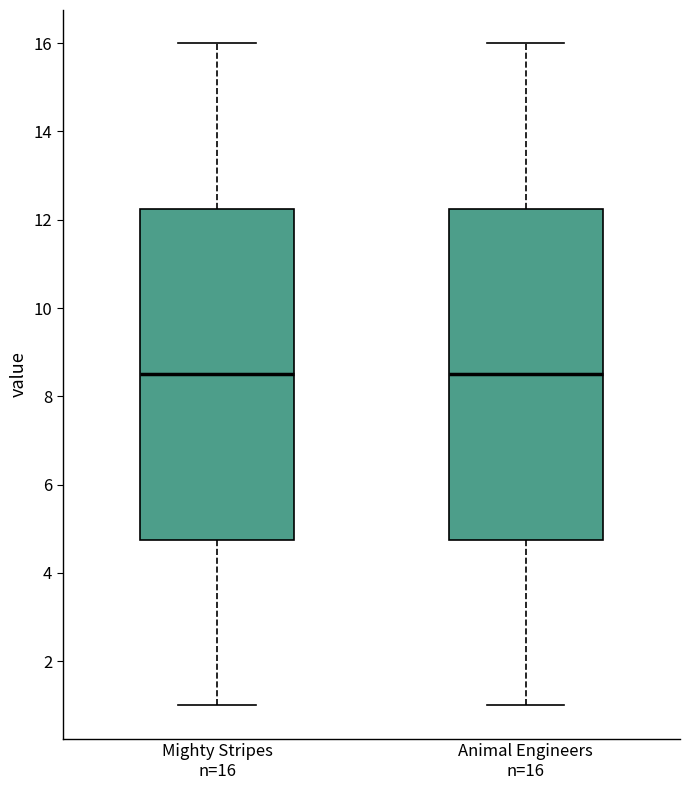

Where does the upper whisker of the box for Animal Engineers n=16 end on the y-axis? The values are not printed on the chart, so give them approximately, as read against the axis.

16.0